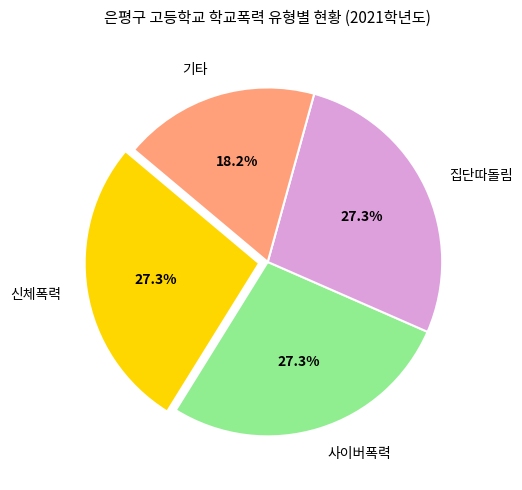

Is there a majority slice in this chart?

No